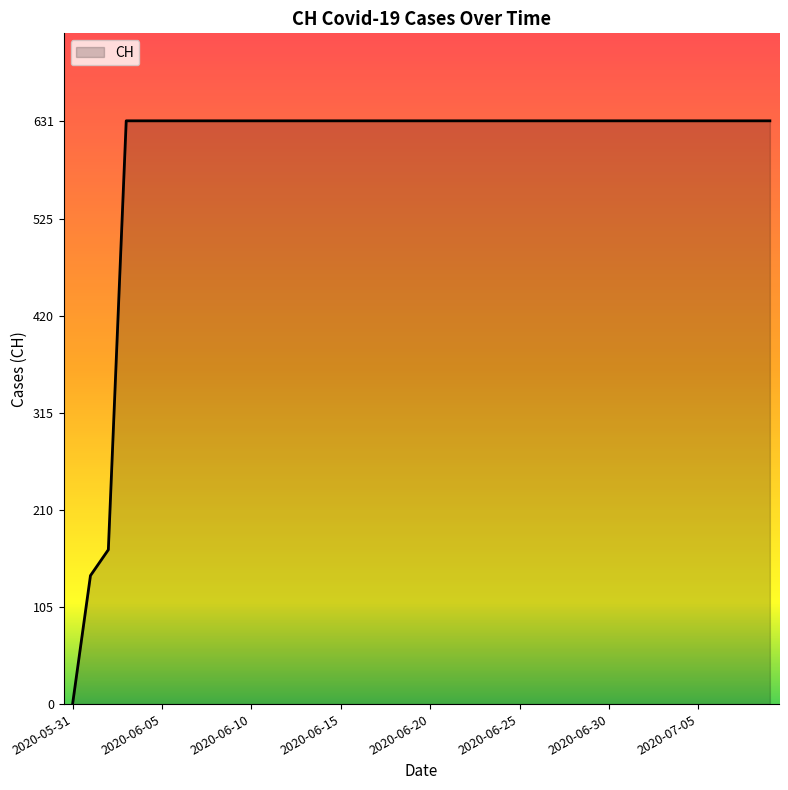

What is the greatest value displayed?

631